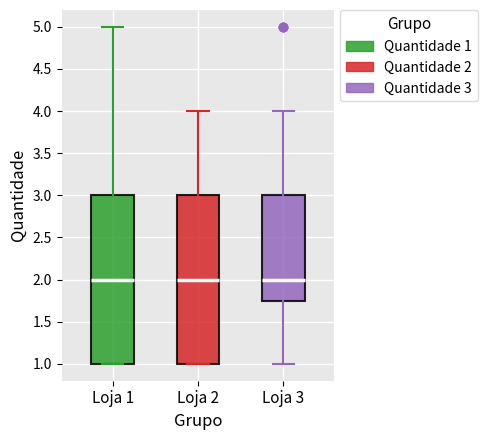

Reading left to right, read every box against the y-axis: the position of its median line, the range the box covers, and the ends of its whiskers. The values are not printed on the chart, so give them approximately, as read against the axis.

Loja 1: median 2.00, box 1.00 to 3.00, whiskers 1.00 to 5.00
Loja 2: median 2.00, box 1.00 to 3.00, whiskers 1.00 to 4.00
Loja 3: median 2.00, box 1.75 to 3.00, whiskers 1.00 to 4.00